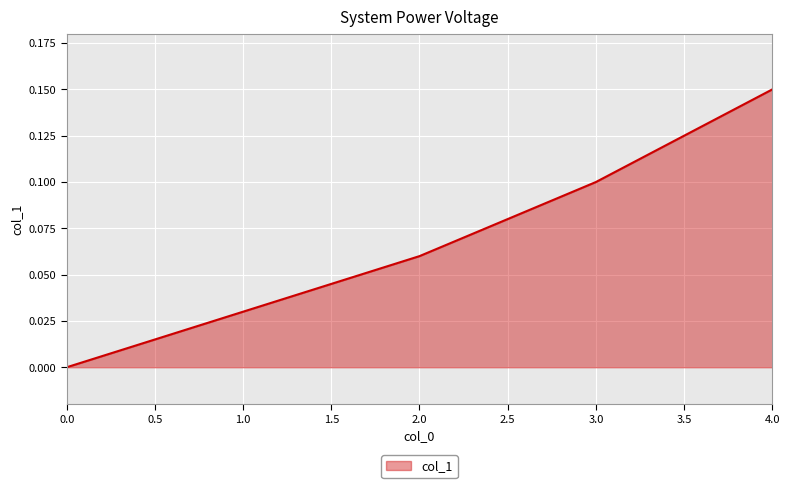

What is the sum of all values?

0.3